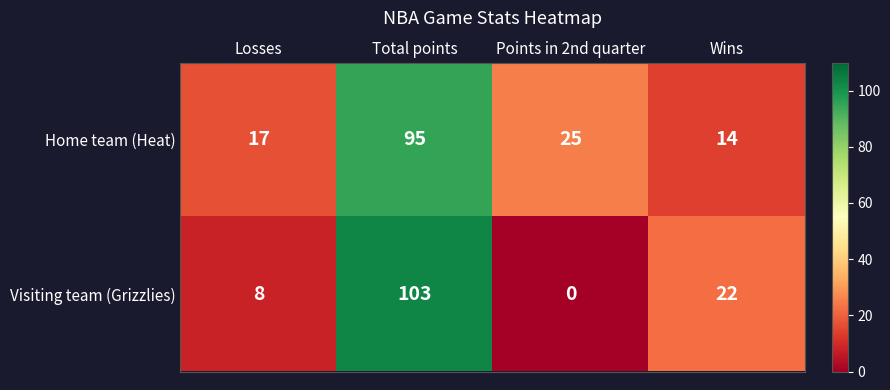

What is the difference between the Visiting team (Grizzlies) values at Total points and Wins?

81